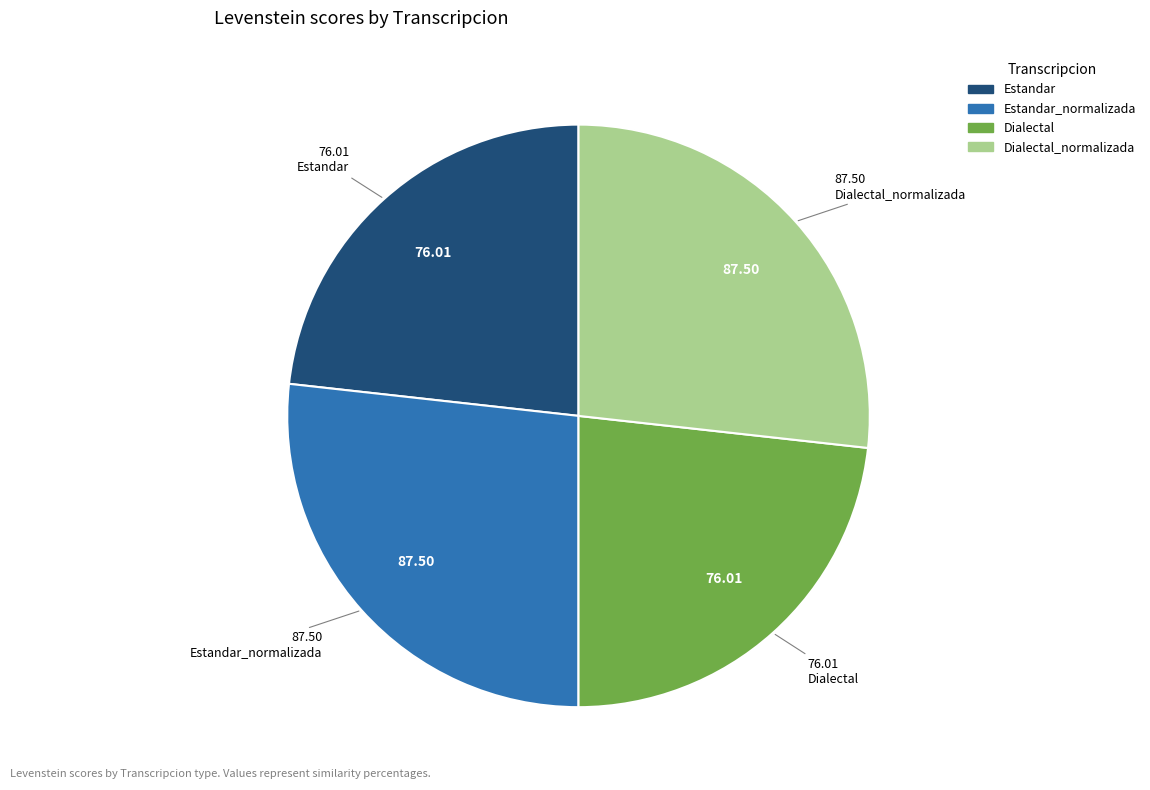

Is there a majority slice in this chart?

No